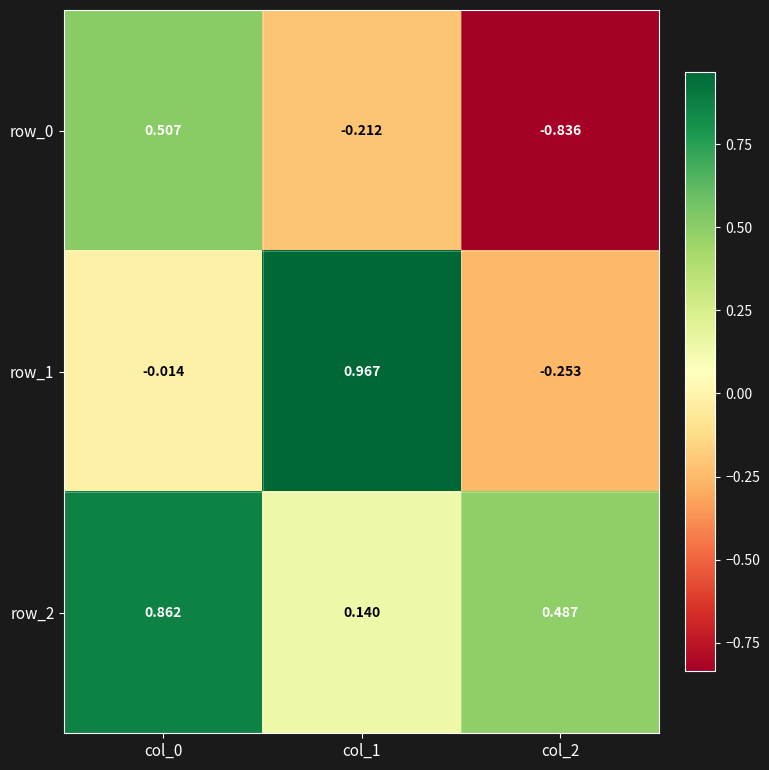

Is the value of row_1 at col_2 greater than the value of row_2 at col_0?

No